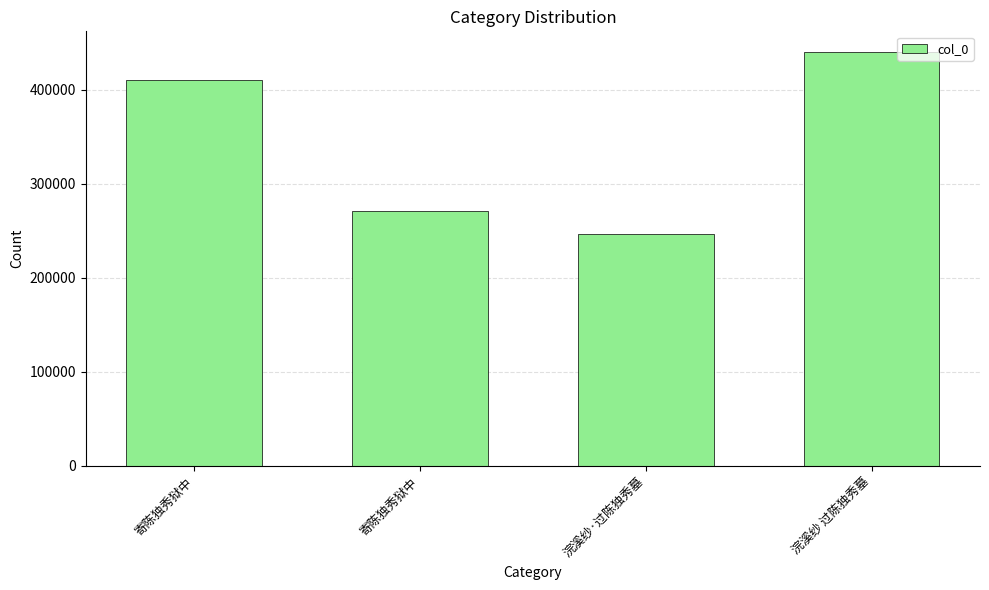

What is the smallest value displayed?

246289